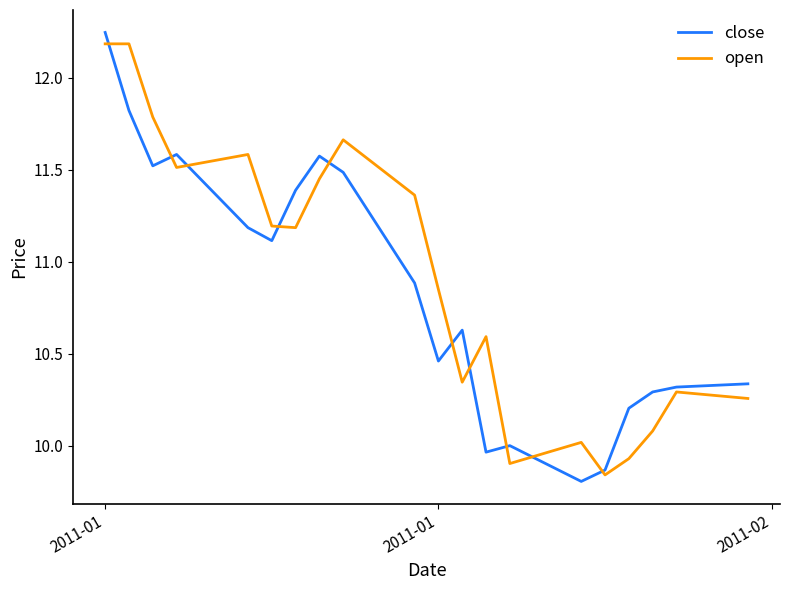

List the series in order of their peak value, highest first.

close, open